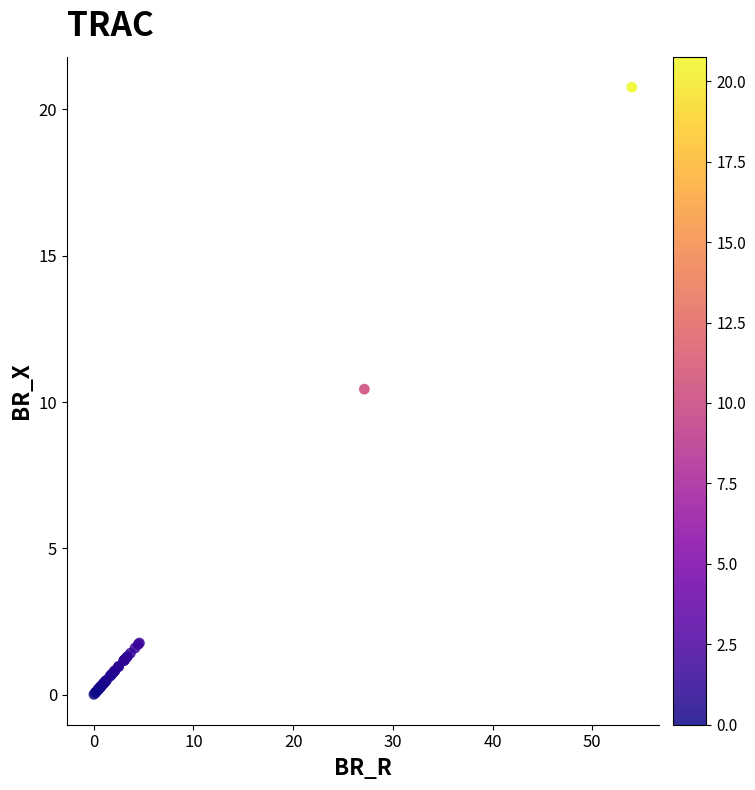

What Y value in the scatter plot is closest to 10?

10.4